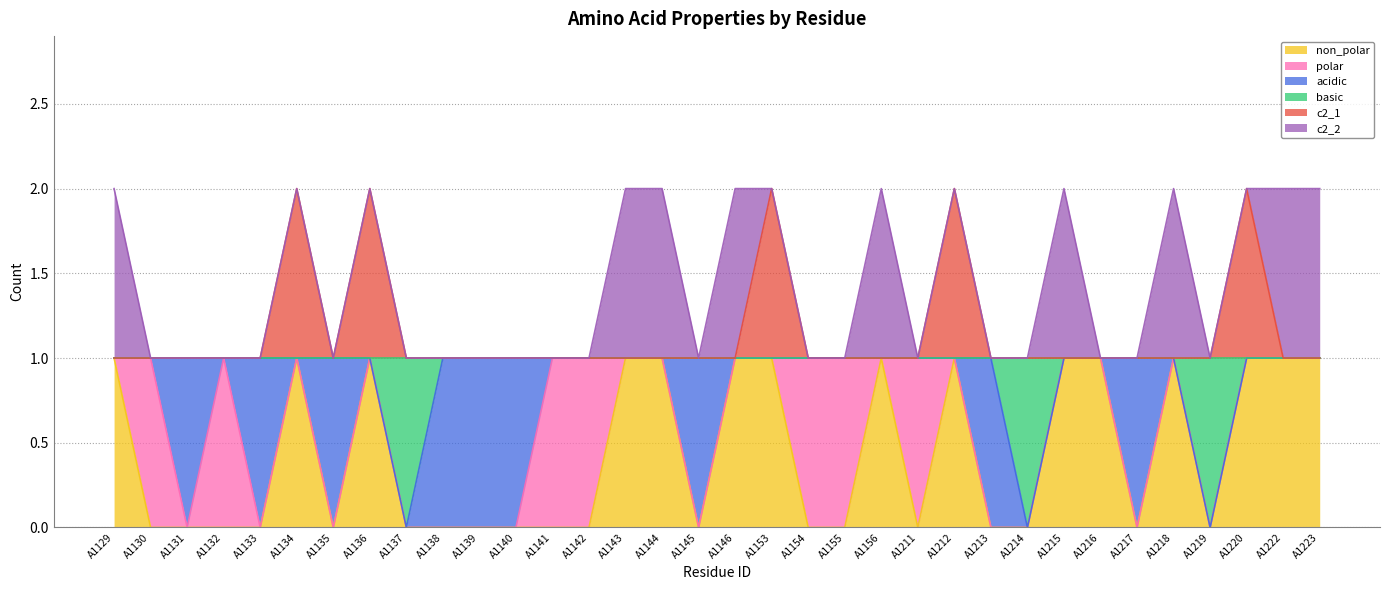

At which label is basic closest to 0?

A1137